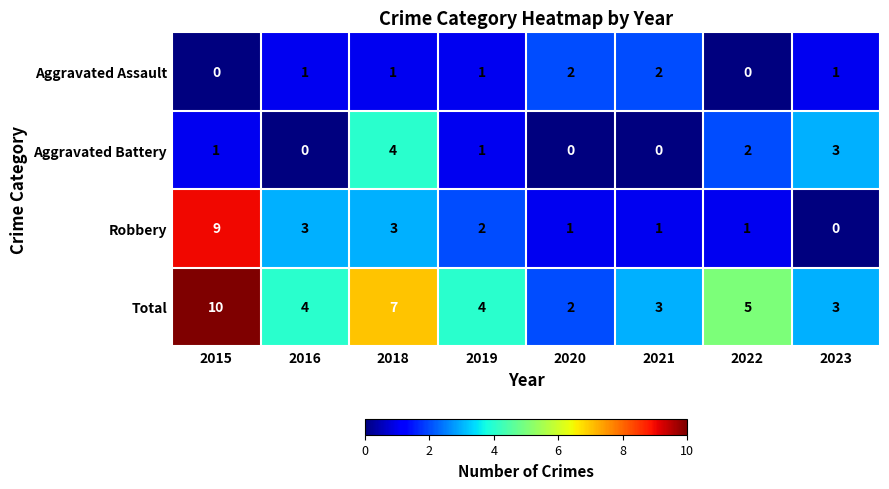

How many categories are shown in the chart?

8